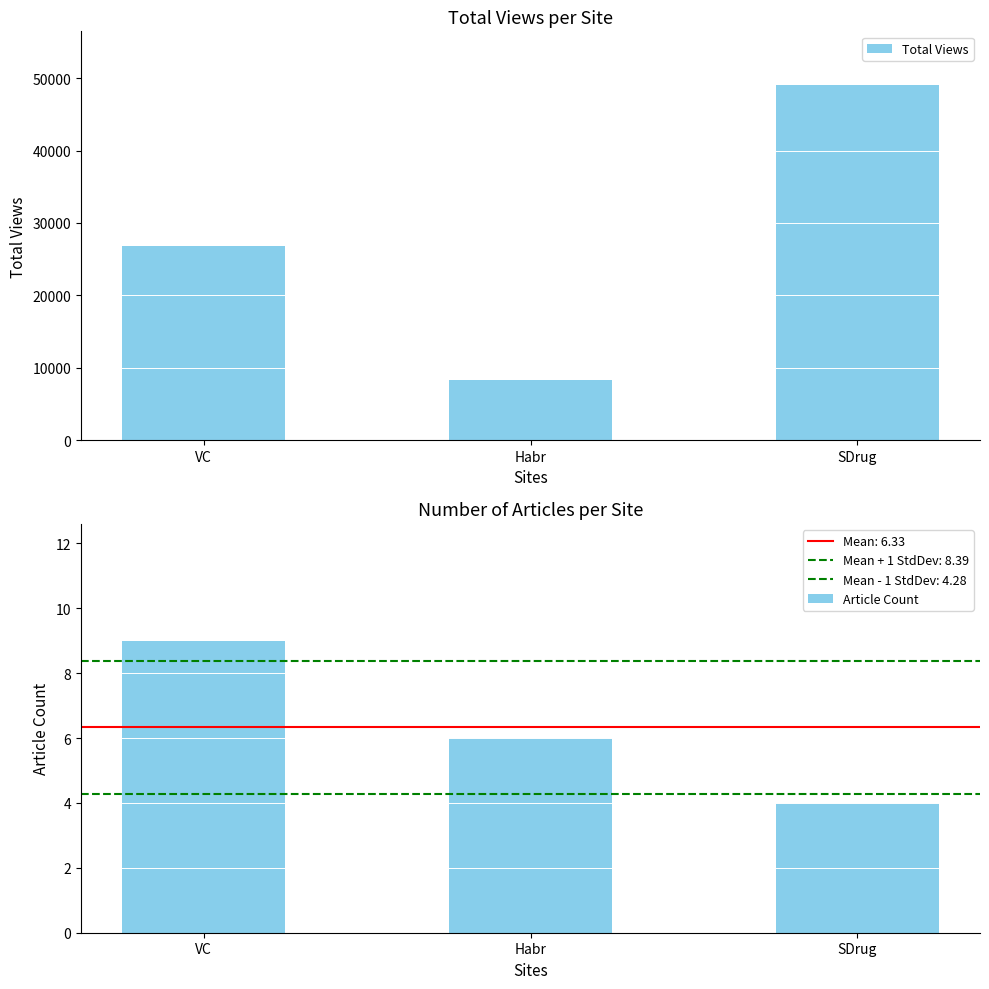

Where does the Total Views series first go above 26857?

SDrug